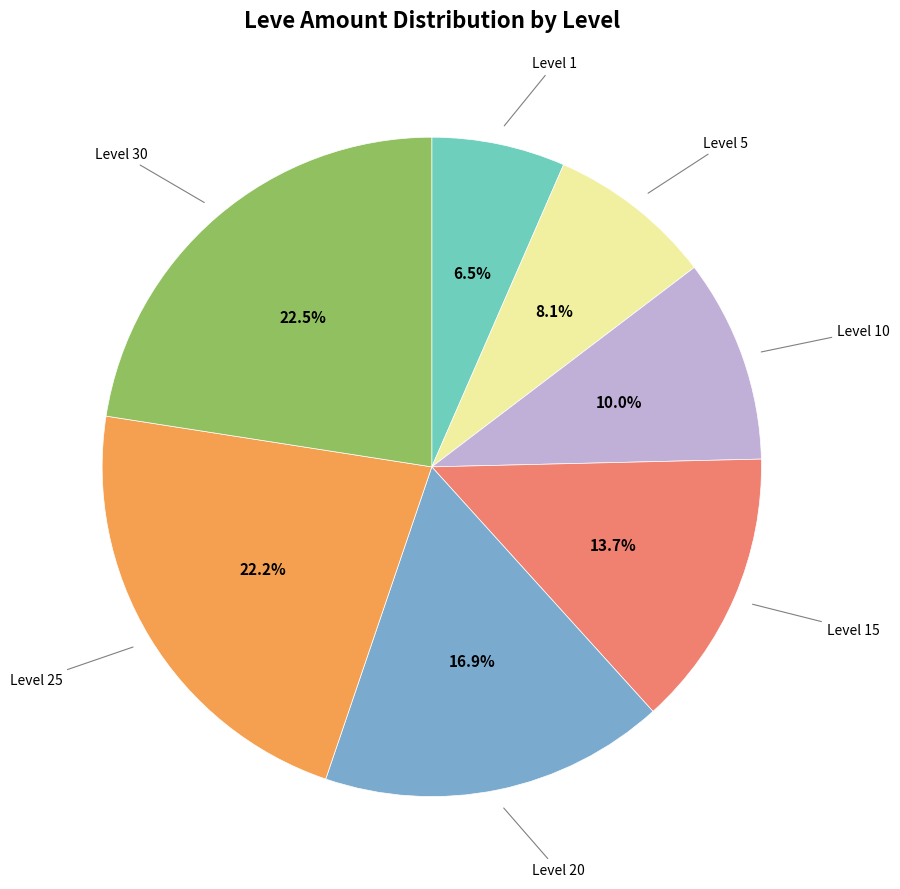

Is there any slice that represents more than half of the pie?

No